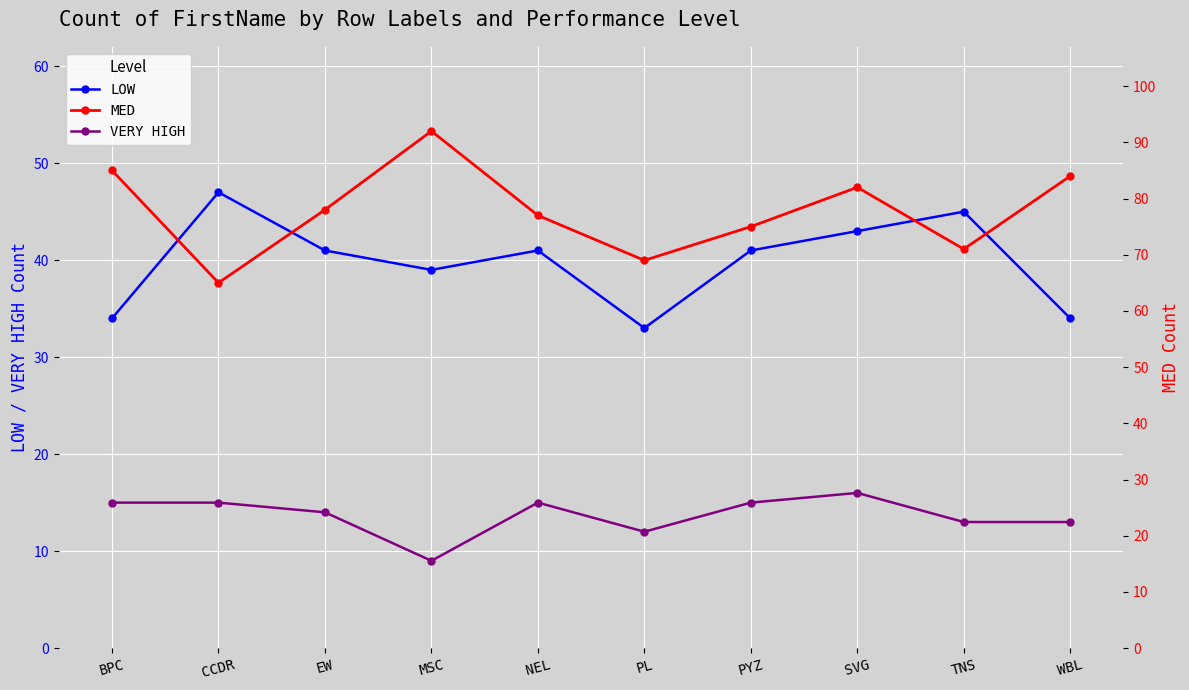

How many lines are shown in the chart?

3